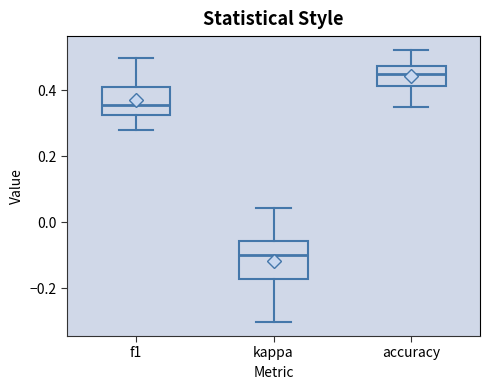

Which box has the highest median line?

accuracy